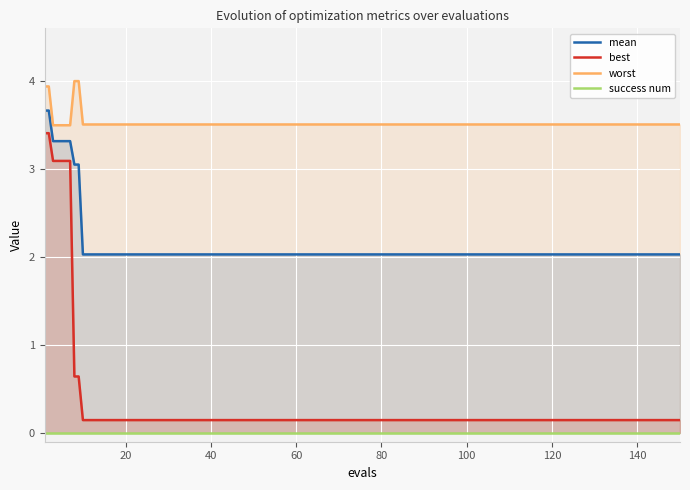

What is the value of the mean point at the 16th from the left?

2.0